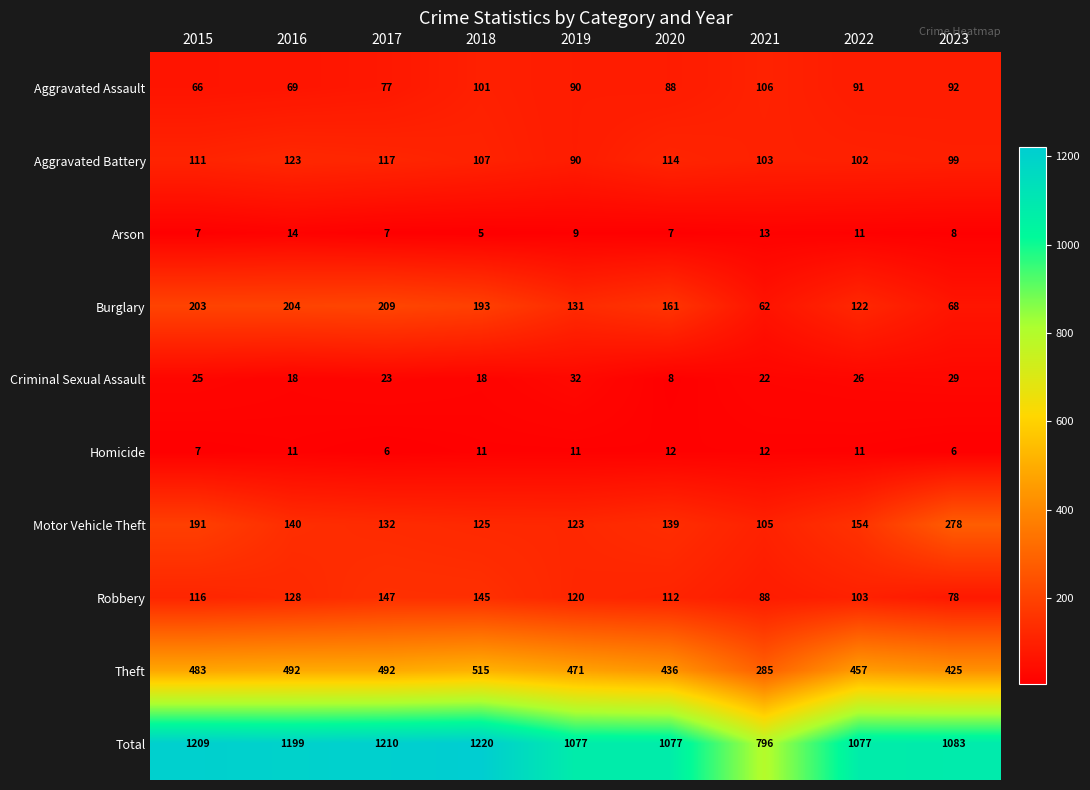

What is the difference between the maximum and minimum values in the Burglary series?

147